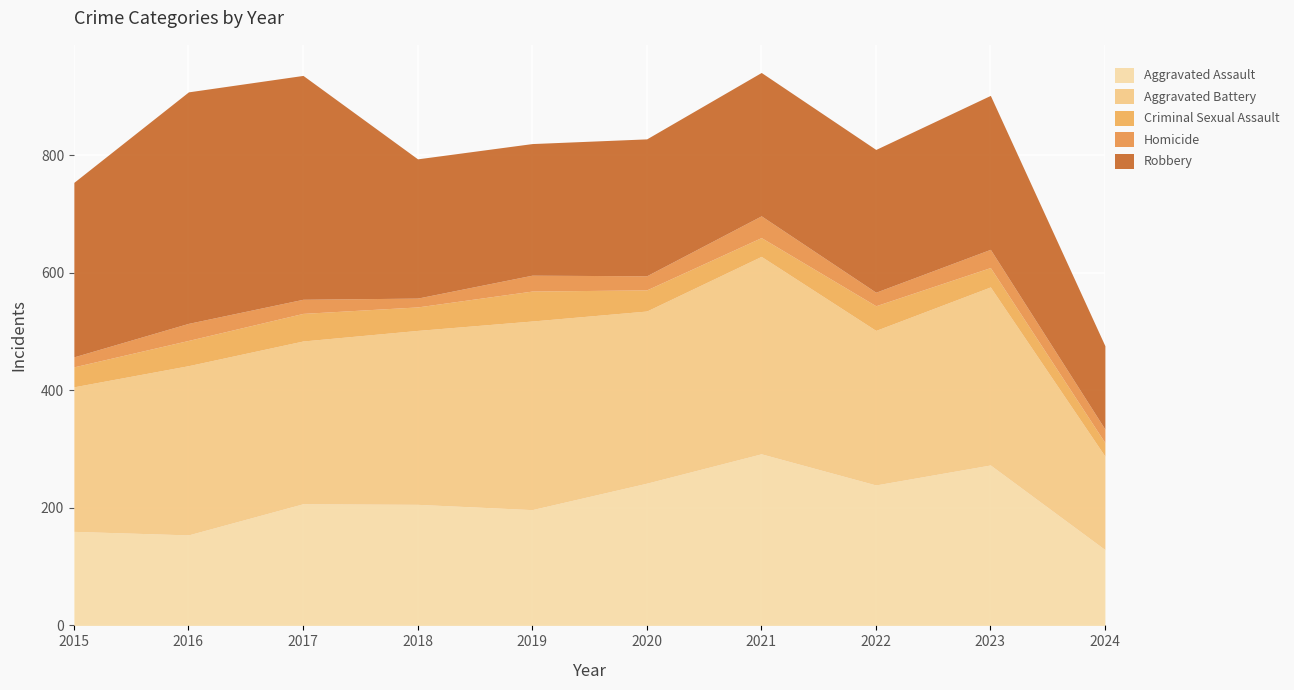

What is the difference between the maximum and minimum values in the Aggravated Assault series?

163